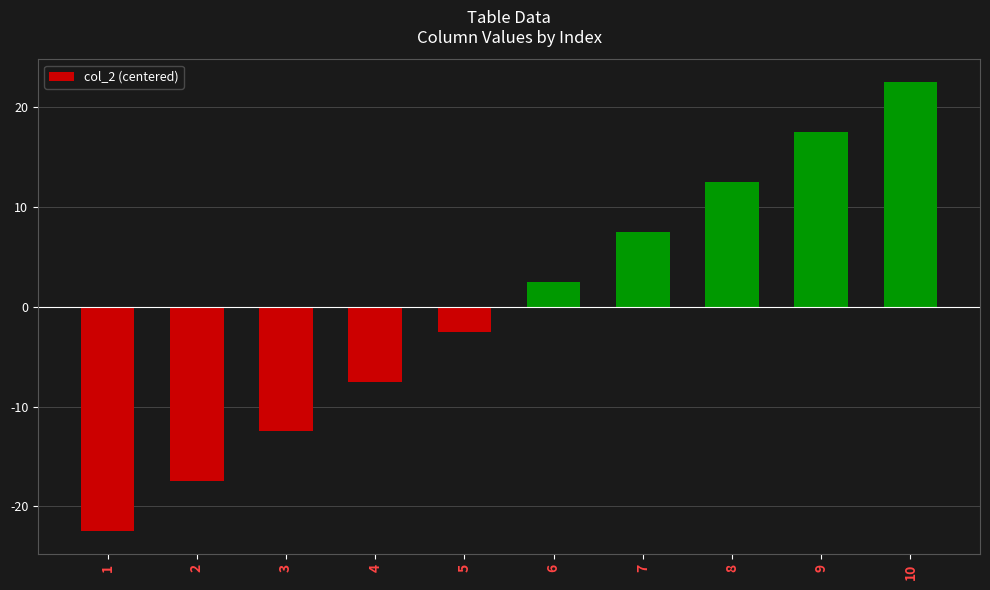

How many bars are there in total?

10